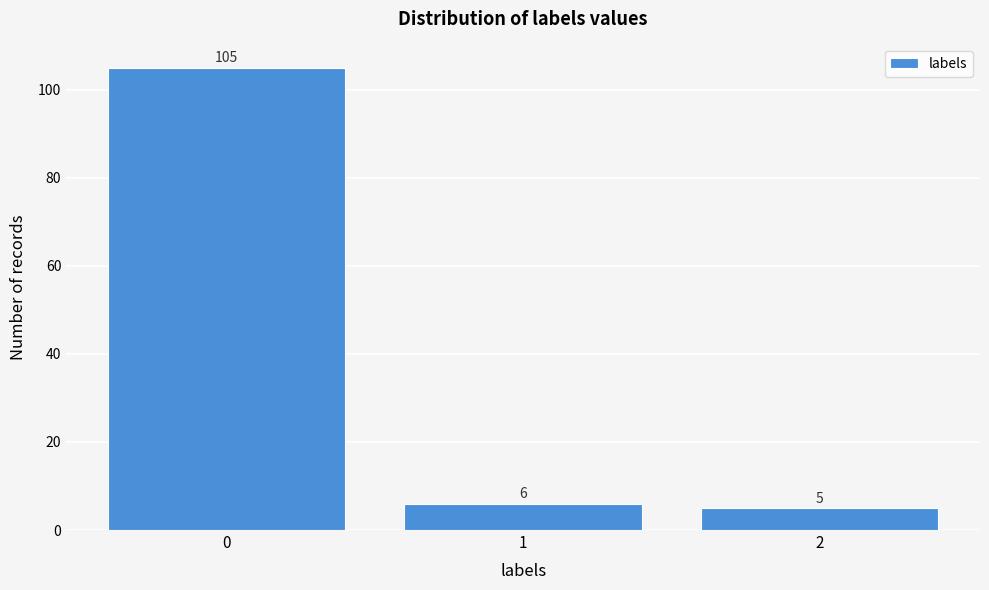

Reading left to right, transcribe all the data shown in this chart.

105	6	5